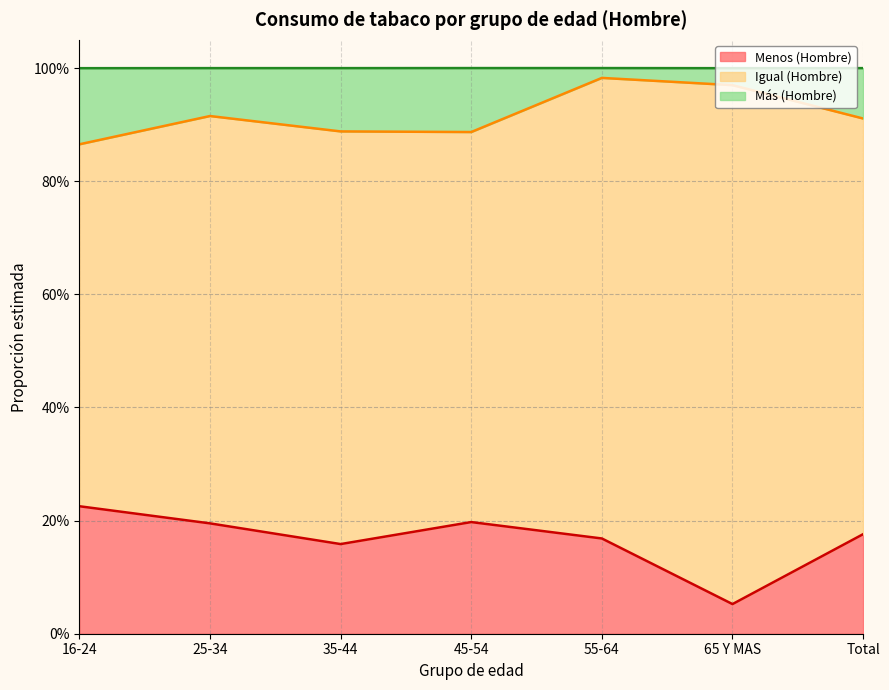

What are all the series names shown in the legend?

Menos (Hombre), Igual (Hombre), Más (Hombre)